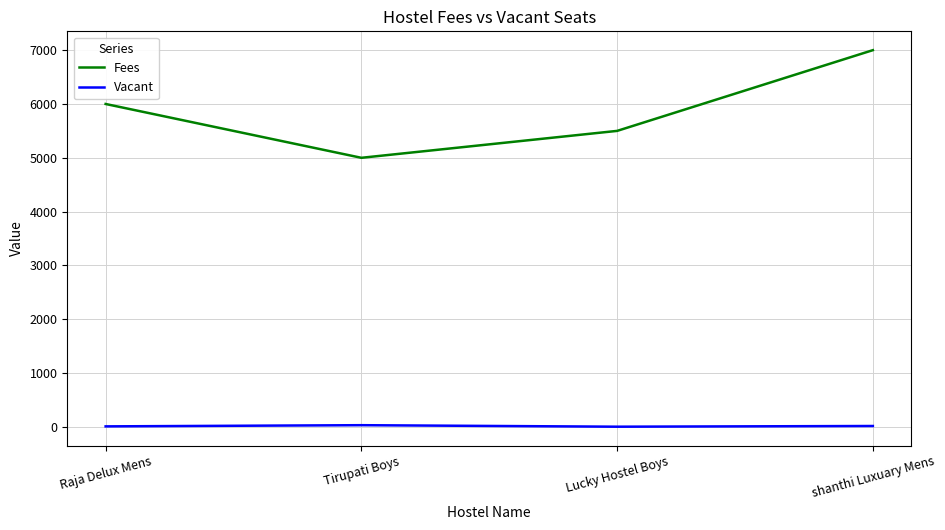

How many lines are shown in the chart?

2